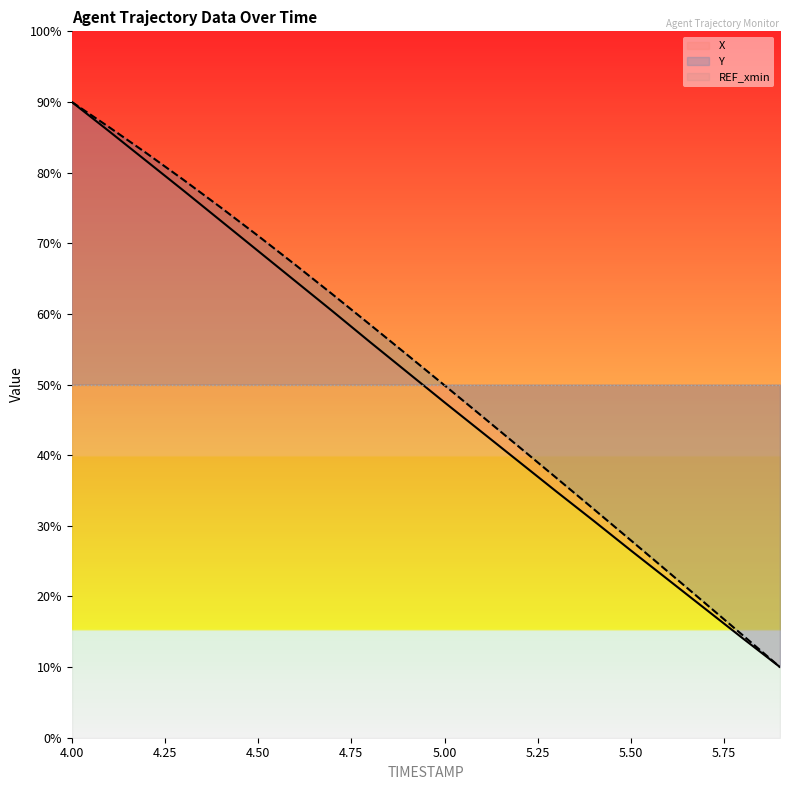

Which category has the highest value in the Y series?

4.00